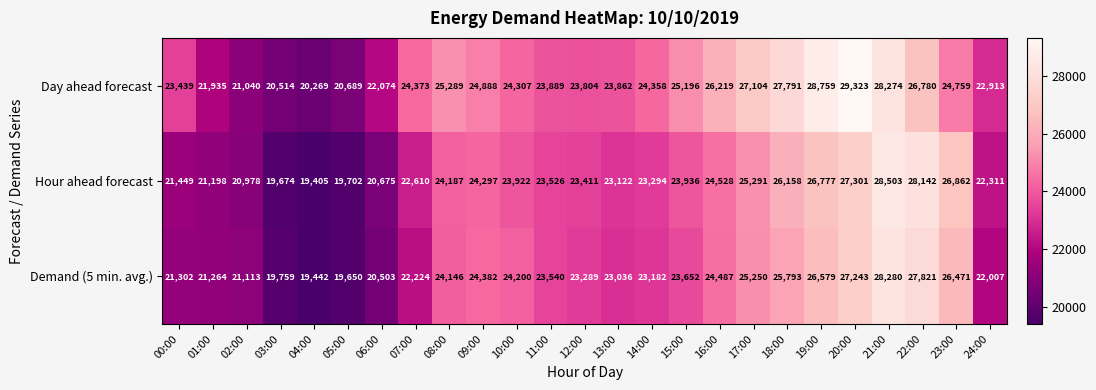

Which series has the largest total across all categories?

Day ahead forecast